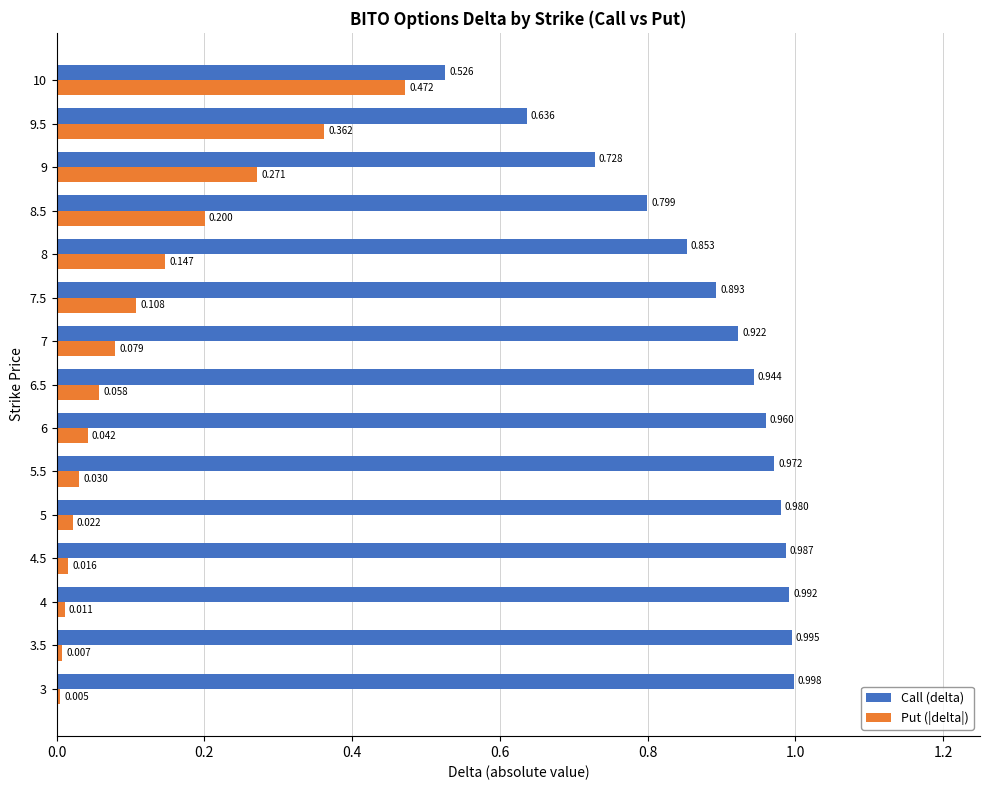

At how many categories does at least one series exceed 0?

15